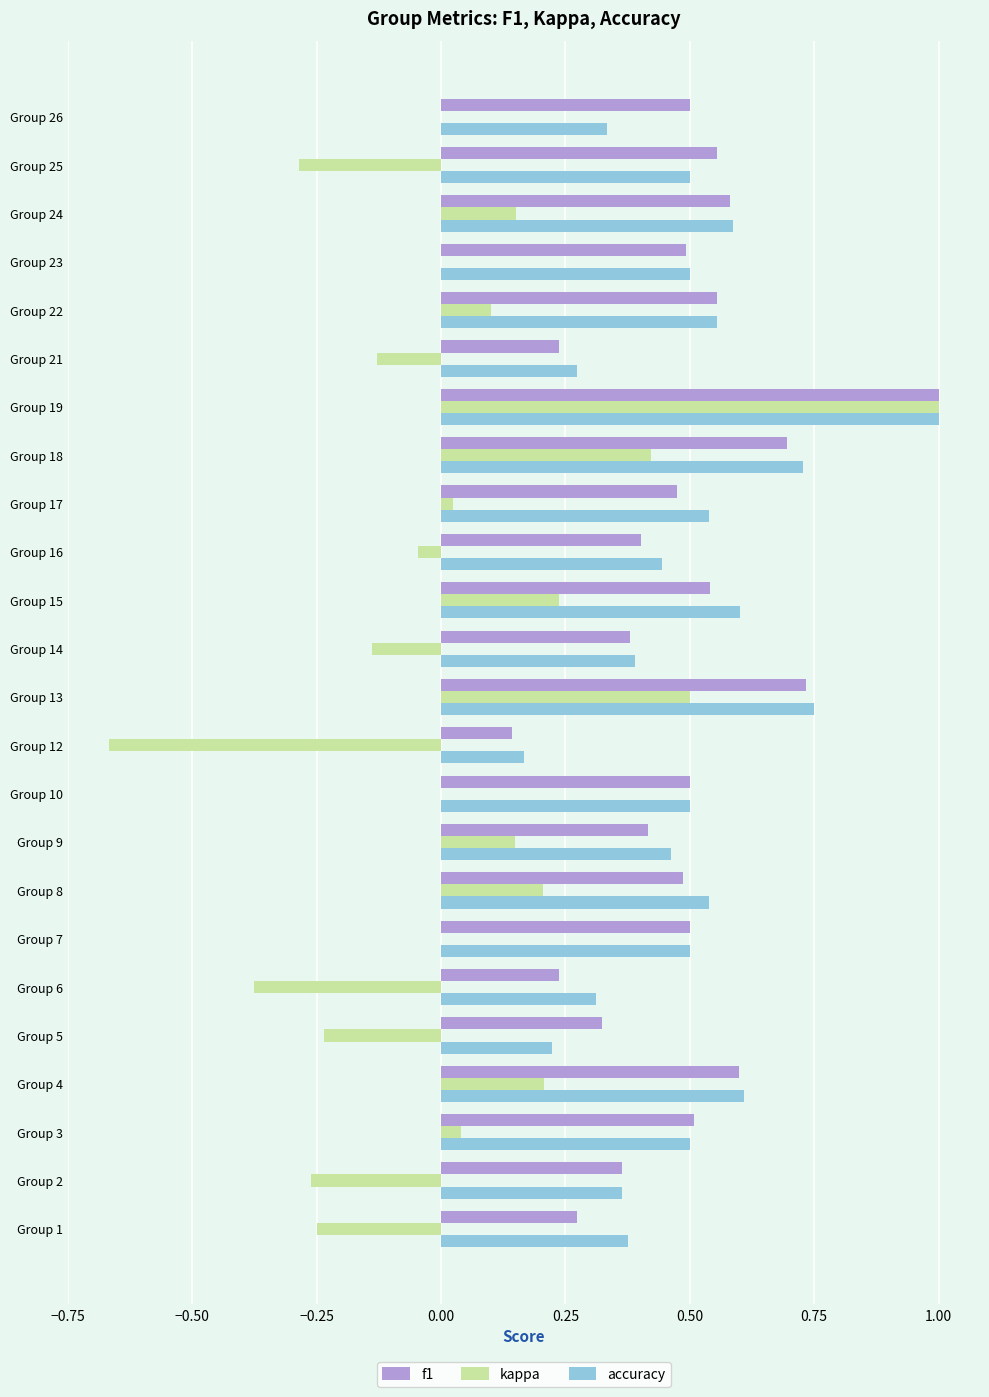

At which category does the chart reach its peak across all series?

Group 19